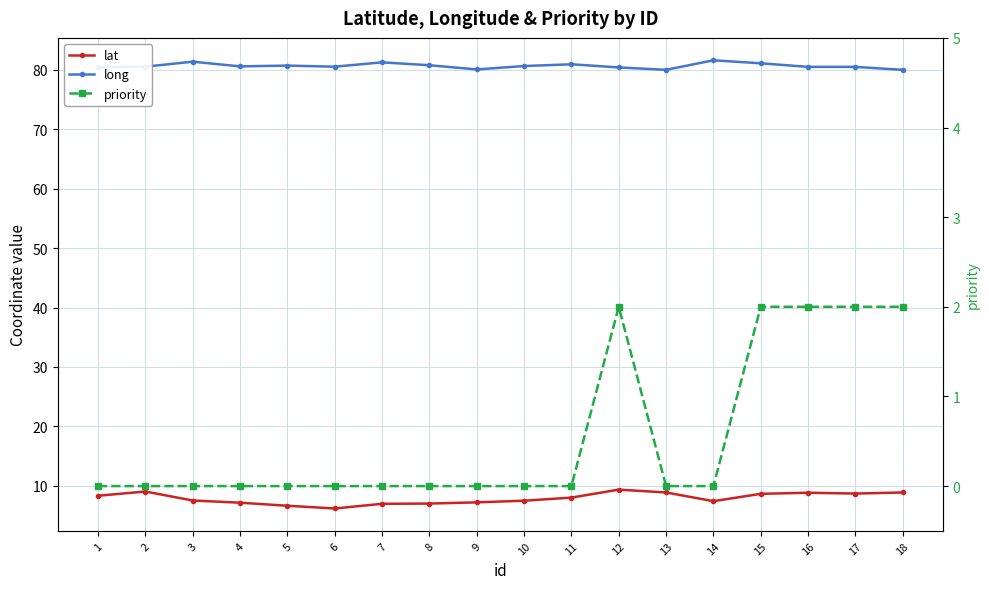

What is the average value of the long series?

80.6